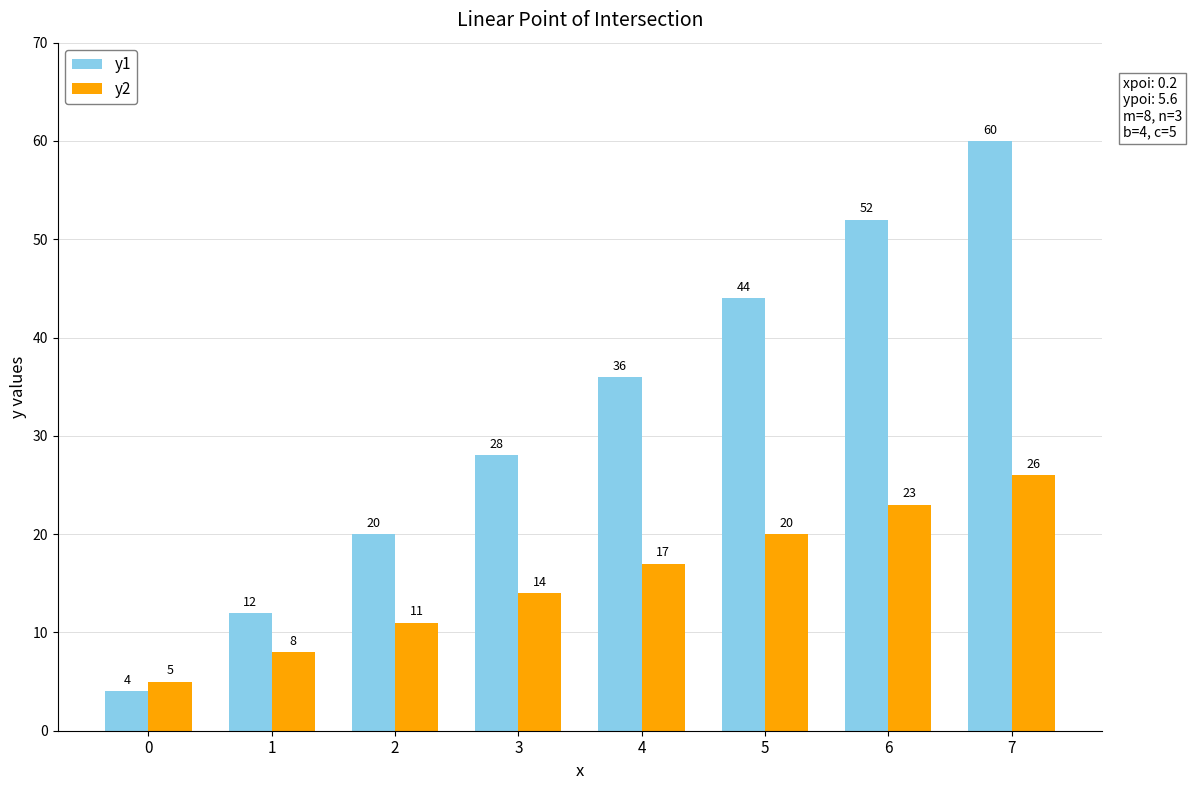

The value of y2 at 1 is 8. True or false?

True